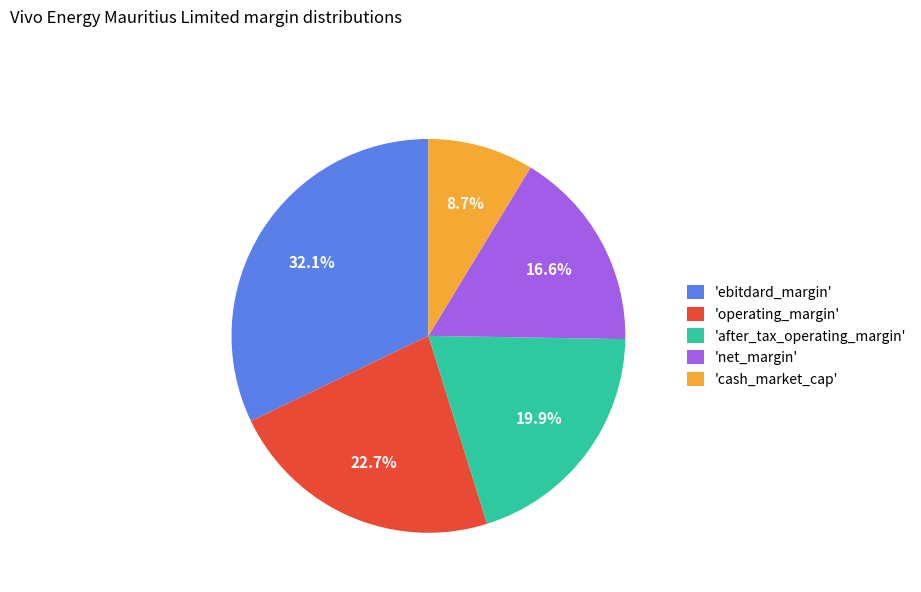

Is there any slice that represents more than half of the pie?

No